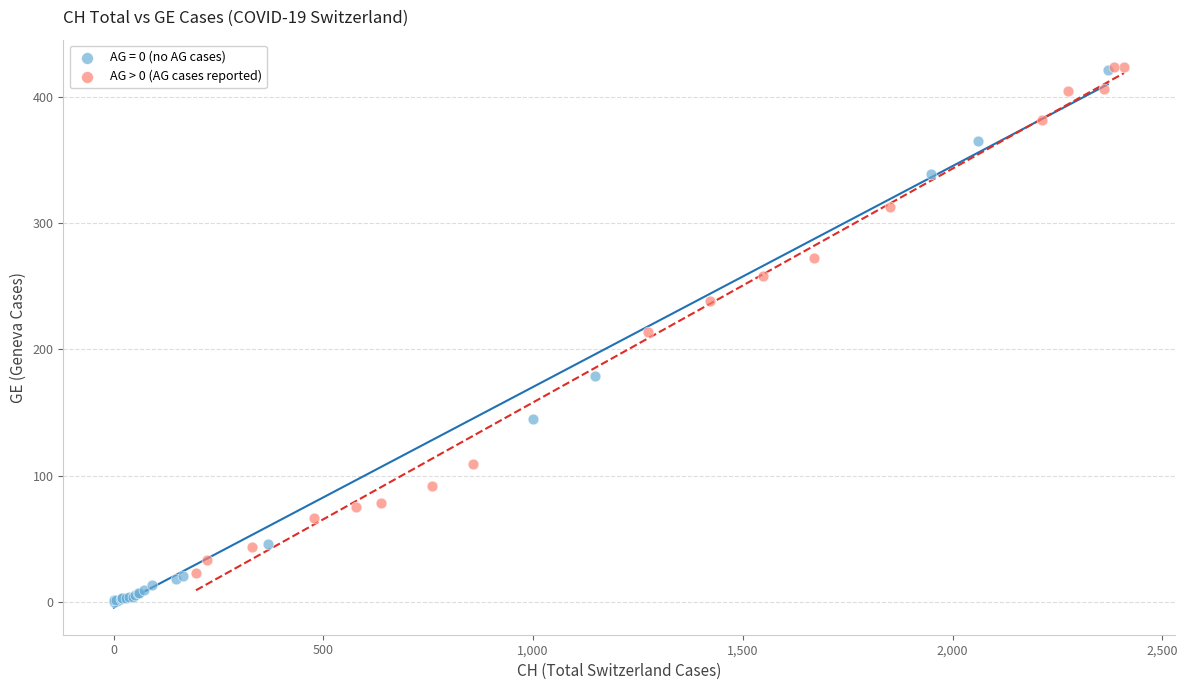

Which series contains the lowest Y value?

AG = 0 (no AG cases)